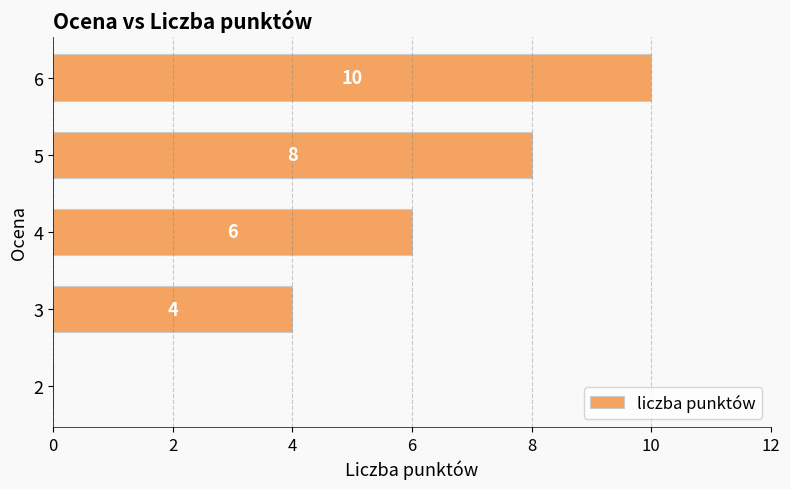

What is the change in value from 4 to 5?

+2